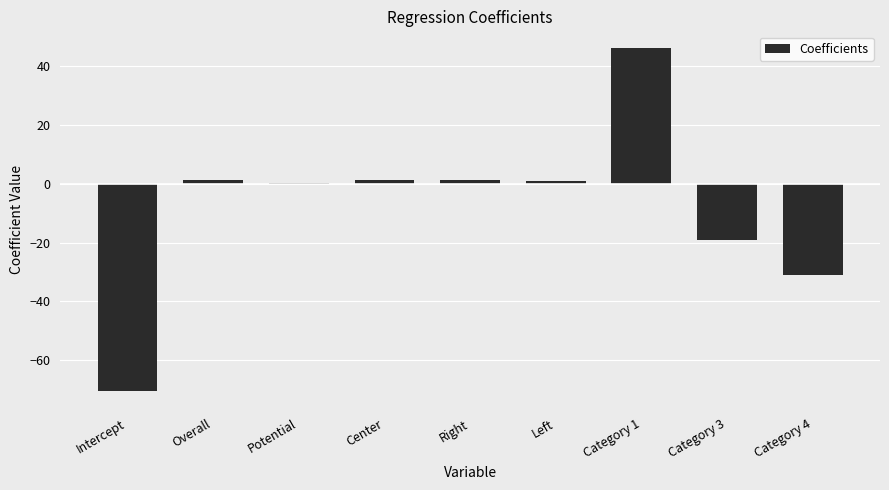

At which label is the value closest to -12?

Category 3